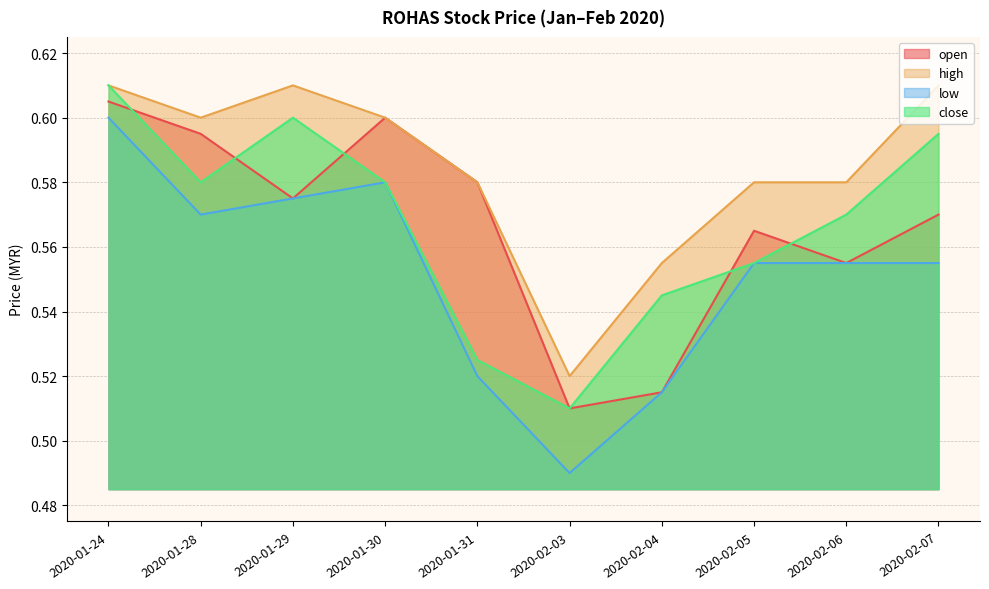

Reading left to right, what are all the values shown in this chart?

open: 0.6	0.6	0.6	0.6	0.6	0.5	0.5	0.6	0.6	0.6
high: 0.6	0.6	0.6	0.6	0.6	0.5	0.6	0.6	0.6	0.6
low: 0.6	0.6	0.6	0.6	0.5	0.5	0.5	0.6	0.6	0.6
close: 0.6	0.6	0.6	0.6	0.5	0.5	0.5	0.6	0.6	0.6